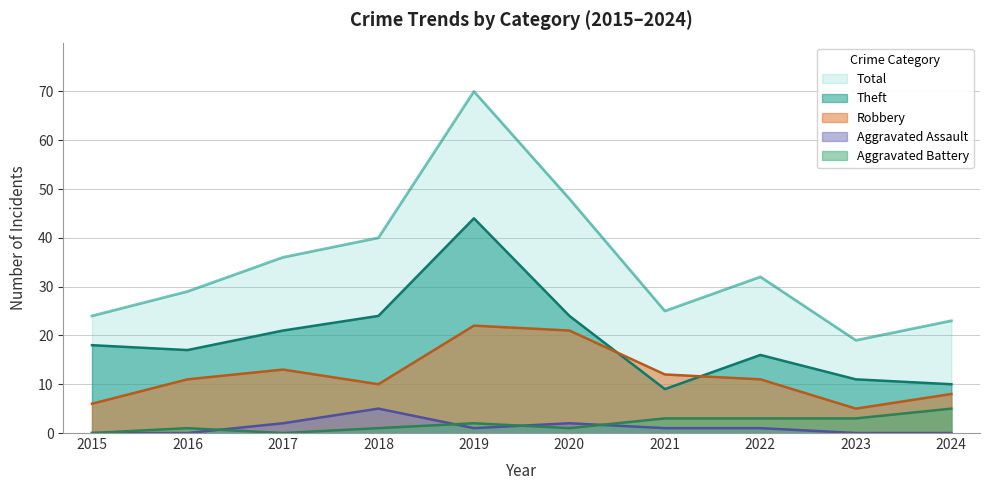

At which category is the sum across all series the highest?

2019